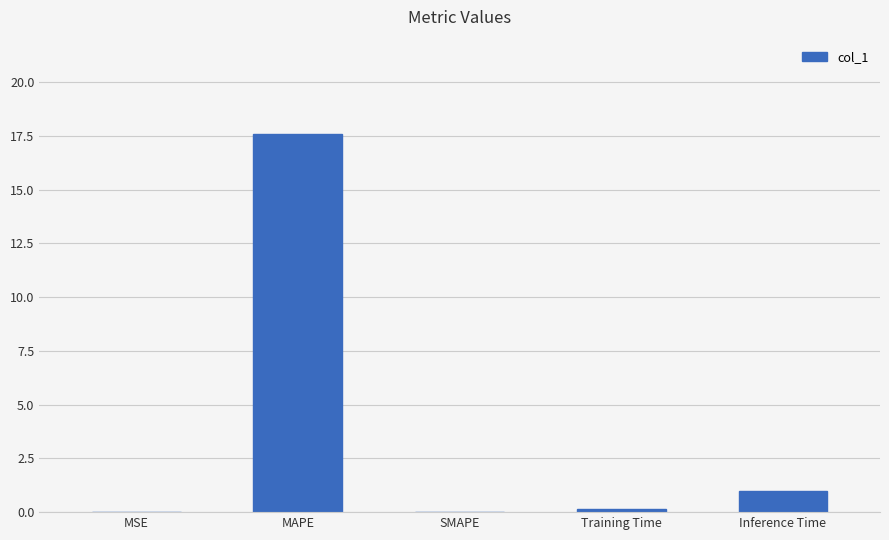

The value at MAPE is 26.1. True or false?

False